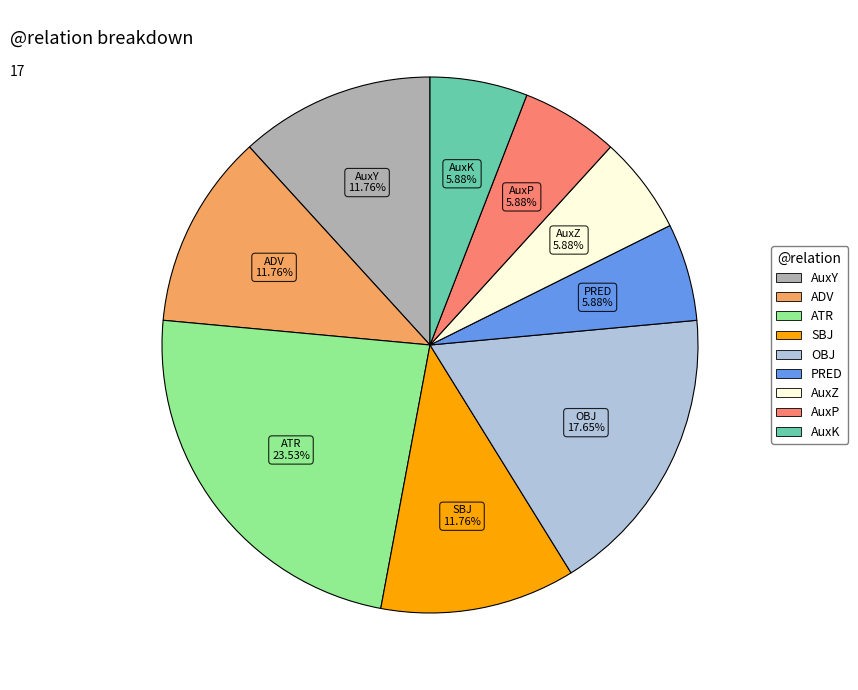

What percentage is NOT represented by ADV?

88.2%